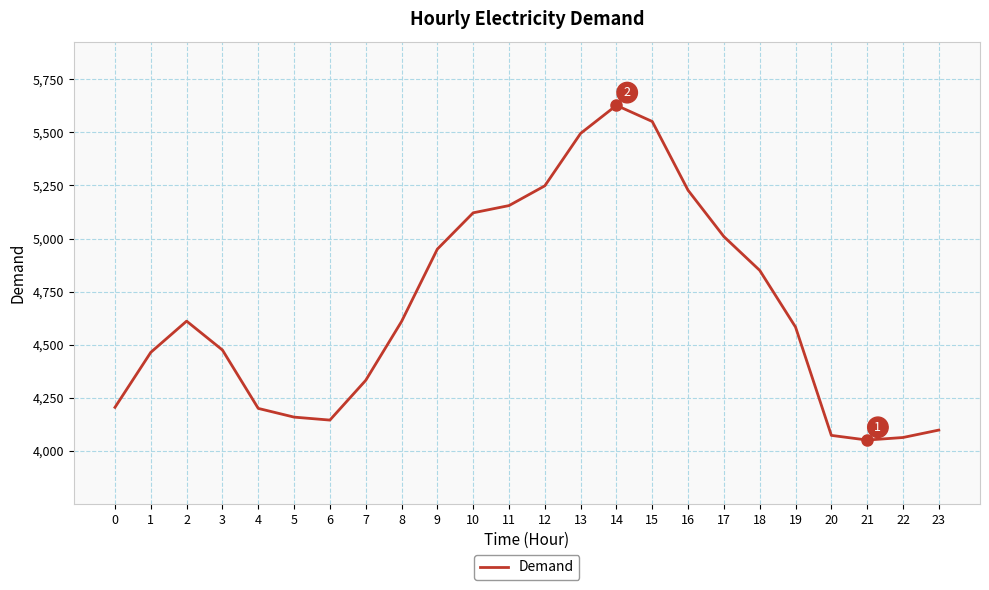

What is the minimum value shown in the chart?

4051